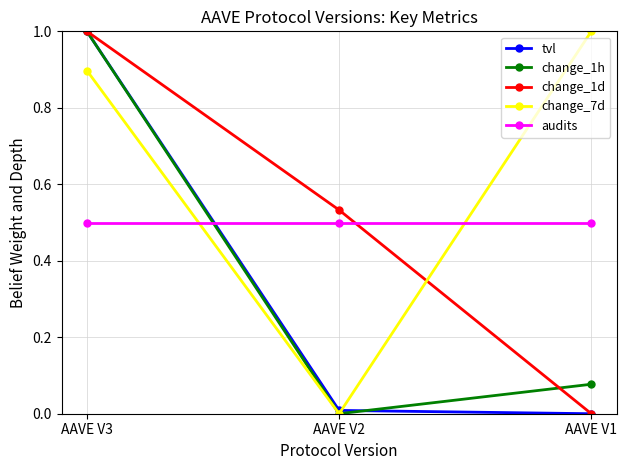

Rank the categories by change_7d value from lowest to highest.

AAVE V2, AAVE V3, AAVE V1